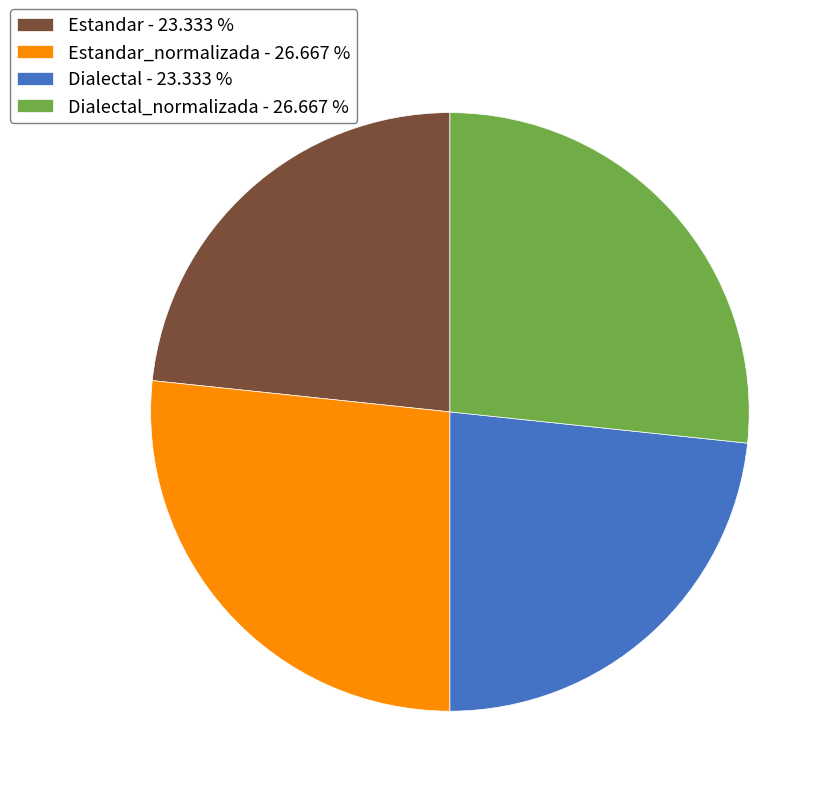

Between Estandar_normalizada - 26.667 % and Dialectal - 23.333 %, which is larger?

Estandar_normalizada - 26.667 %